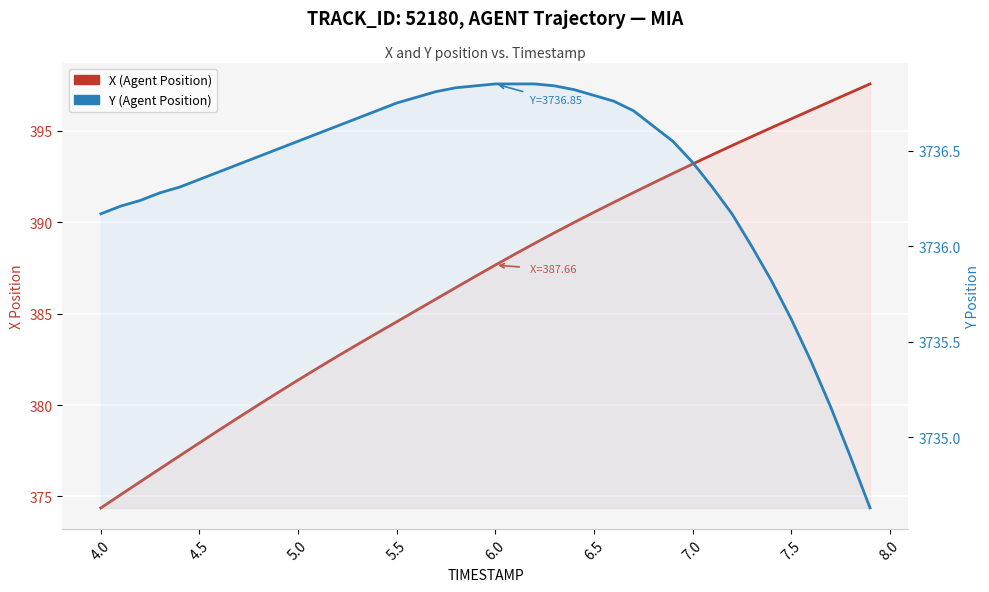

Is it true that Y (Agent Position) equals 5752.3 at 26?

False